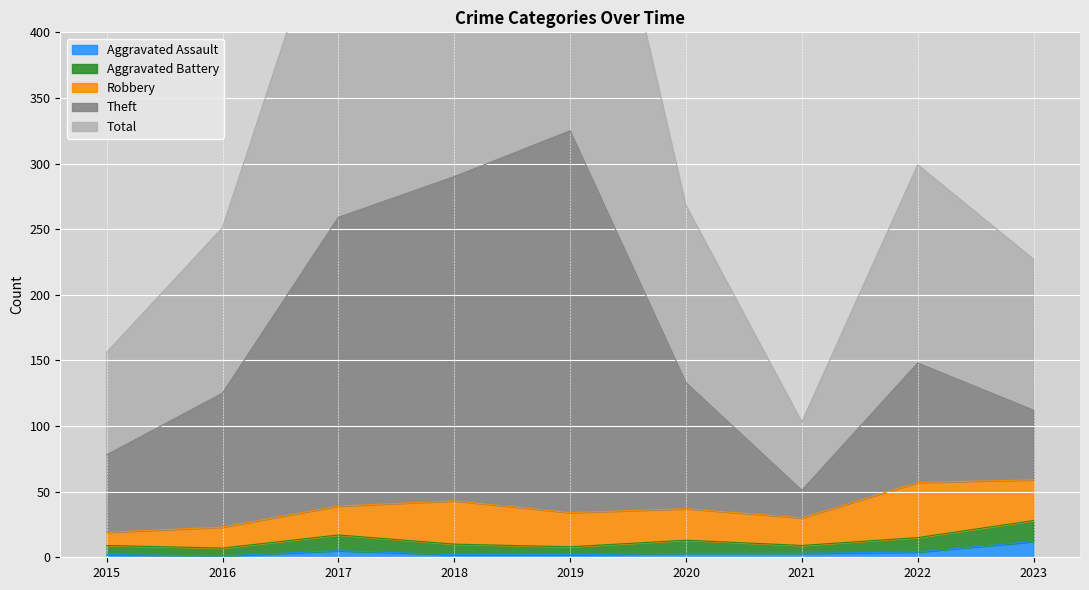

True or false: Aggravated Assault has a value of 3 at 2020.

True